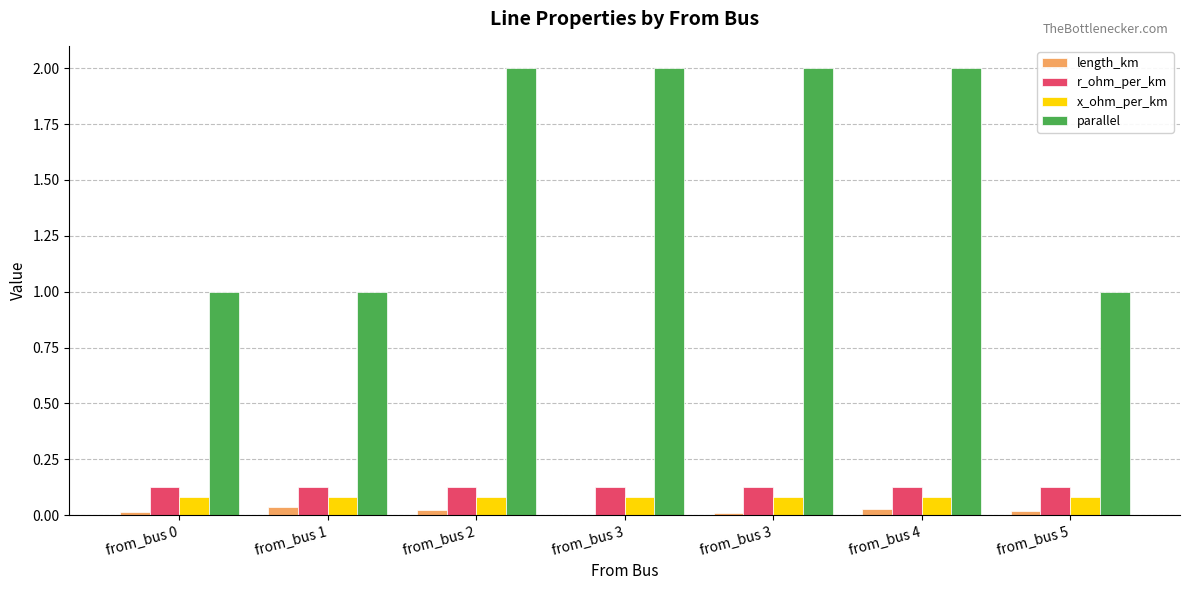

What is the difference between the highest and lowest values at from_bus 1?

1.0